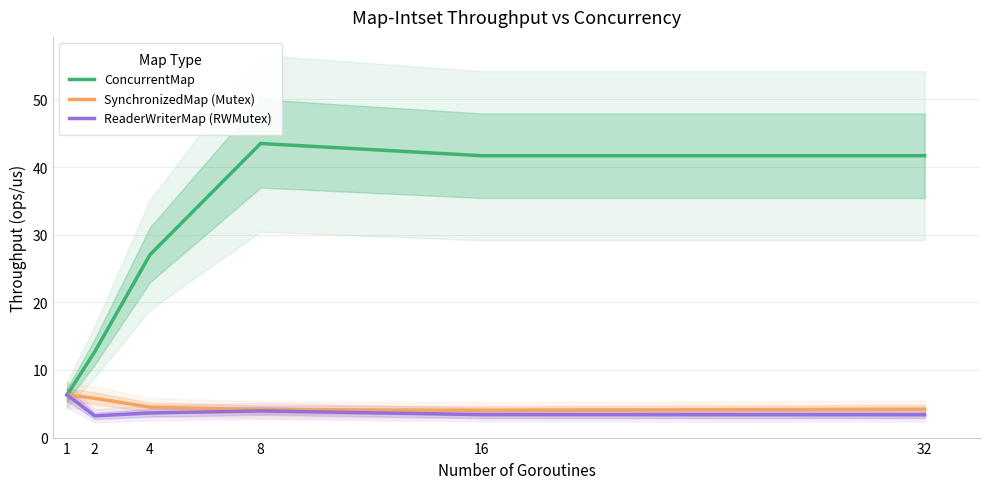

What are all the series names shown in the legend?

ConcurrentMap, SynchronizedMap (Mutex), ReaderWriterMap (RWMutex)